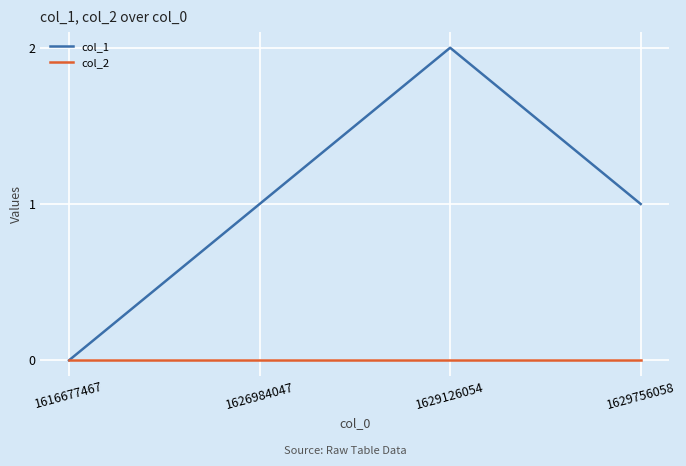

The col_1 series shows 1 at 1629126054. True or false?

False